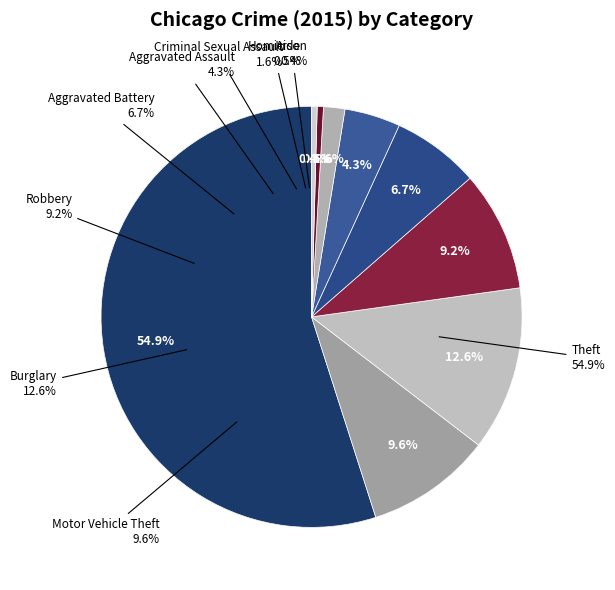

The Motor Vehicle Theft slice represents 10% of the pie. True or false?

True